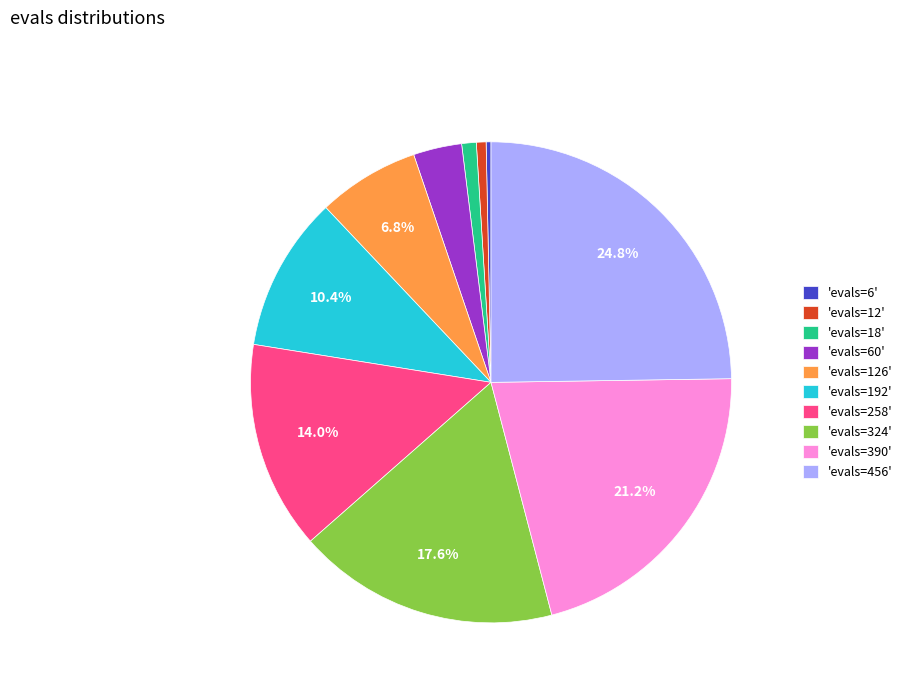

Which slice is the largest?

'evals=456'